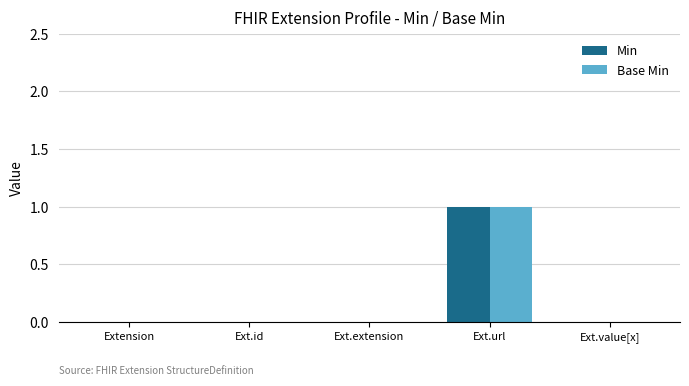

Reading left to right, extract all data points from this chart.

Min: Extension=0	Ext.id=0	Ext.extension=0	Ext.url=1	Ext.value[x]=0
Base Min: Extension=0	Ext.id=0	Ext.extension=0	Ext.url=1	Ext.value[x]=0